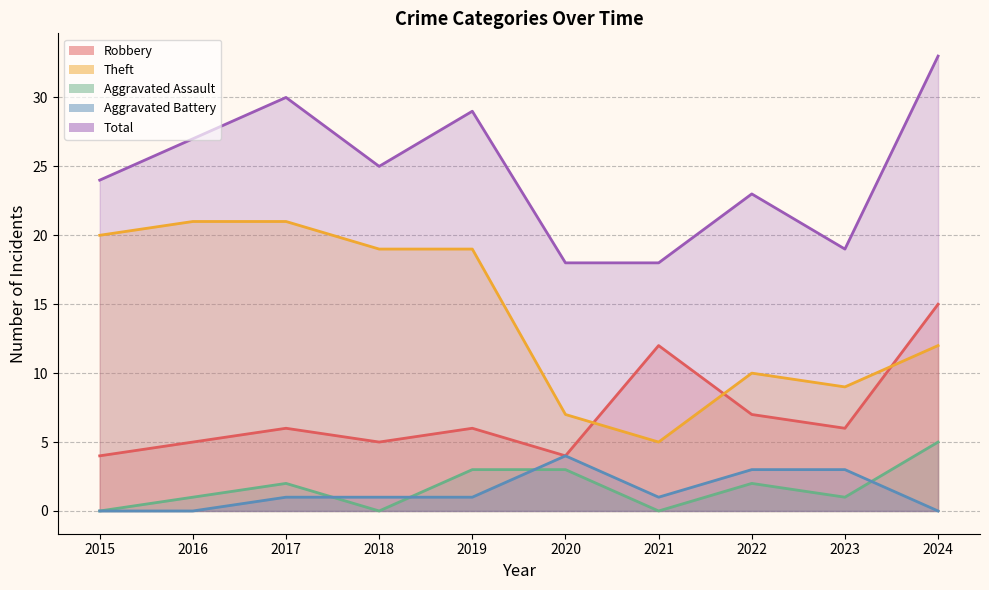

How many interior local valleys does the Robbery series have?

3